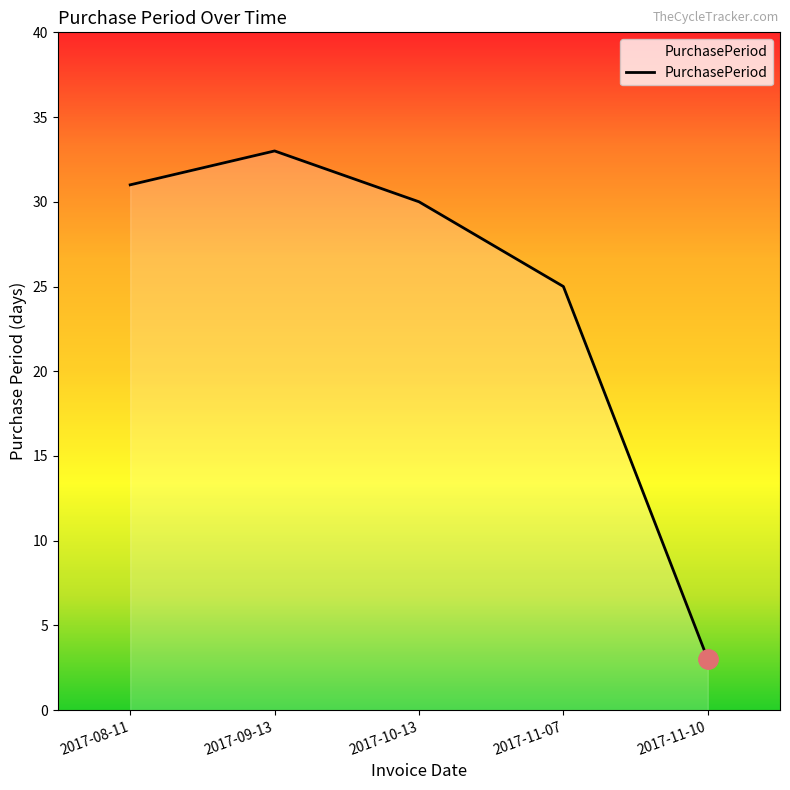

List the labels in order of value, largest first.

2017-09-13, 2017-08-11, 2017-10-13, 2017-11-07, 2017-11-10